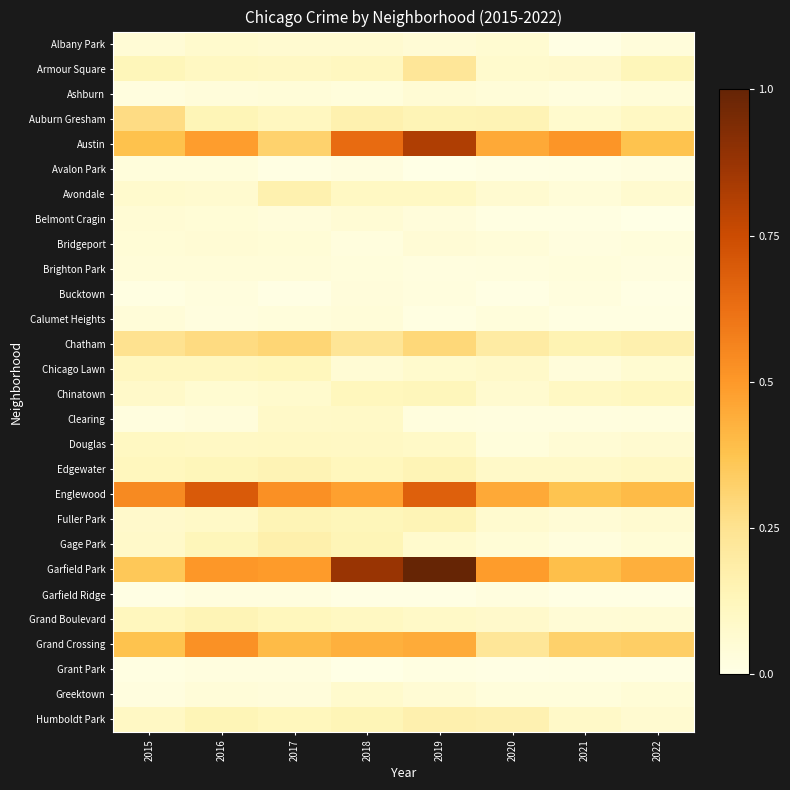

Reading right to left, list all the values displayed in this chart.

Albany Park: 2022=0.0	2021=0.0	2020=0.1	2019=0.0	2018=0.1	2017=0.1	2016=0.1	2015=0.0
Armour Square: 2022=0.1	2021=0.1	2020=0.1	2019=0.2	2018=0.1	2017=0.1	2016=0.1	2015=0.1
Ashburn: 2022=0.0	2021=0.0	2020=0.0	2019=0.1	2018=0.0	2017=0.0	2016=0.0	2015=0.0
Auburn Gresham: 2022=0.1	2021=0.1	2020=0.1	2019=0.1	2018=0.2	2017=0.1	2016=0.1	2015=0.3
Austin: 2022=0.4	2021=0.5	2020=0.5	2019=0.8	2018=0.6	2017=0.3	2016=0.5	2015=0.4
Avalon Park: 2022=0.0	2021=0.0	2020=0.0	2019=0.0	2018=0.0	2017=0.0	2016=0.0	2015=0.0
Avondale: 2022=0.1	2021=0.0	2020=0.1	2019=0.1	2018=0.1	2017=0.2	2016=0.1	2015=0.1
Belmont Cragin: 2022=0.0	2021=0.0	2020=0.0	2019=0.0	2018=0.1	2017=0.0	2016=0.0	2015=0.1
Bridgeport: 2022=0.0	2021=0.0	2020=0.0	2019=0.0	2018=0.0	2017=0.0	2016=0.1	2015=0.0
Brighton Park: 2022=0.0	2021=0.0	2020=0.0	2019=0.0	2018=0.0	2017=0.0	2016=0.0	2015=0.0
Bucktown: 2022=0.0	2021=0.0	2020=0.0	2019=0.0	2018=0.0	2017=0.0	2016=0.0	2015=0.0
Calumet Heights: 2022=0.0	2021=0.0	2020=0.0	2019=0.0	2018=0.0	2017=0.0	2016=0.0	2015=0.0
Chatham: 2022=0.2	2021=0.2	2020=0.2	2019=0.3	2018=0.2	2017=0.3	2016=0.3	2015=0.2
Chicago Lawn: 2022=0.1	2021=0.0	2020=0.1	2019=0.1	2018=0.1	2017=0.1	2016=0.1	2015=0.1
Chinatown: 2022=0.1	2021=0.1	2020=0.1	2019=0.1	2018=0.1	2017=0.1	2016=0.1	2015=0.1
Clearing: 2022=0.0	2021=0.0	2020=0.0	2019=0.0	2018=0.1	2017=0.1	2016=0.0	2015=0.0
Douglas: 2022=0.1	2021=0.1	2020=0.0	2019=0.1	2018=0.1	2017=0.1	2016=0.1	2015=0.1
Edgewater: 2022=0.1	2021=0.1	2020=0.1	2019=0.1	2018=0.1	2017=0.1	2016=0.1	2015=0.1
Englewood: 2022=0.4	2021=0.4	2020=0.5	2019=0.7	2018=0.5	2017=0.5	2016=0.7	2015=0.5
Fuller Park: 2022=0.1	2021=0.0	2020=0.1	2019=0.1	2018=0.1	2017=0.1	2016=0.1	2015=0.1
Gage Park: 2022=0.0	2021=0.0	2020=0.0	2019=0.1	2018=0.1	2017=0.2	2016=0.1	2015=0.1
Garfield Park: 2022=0.4	2021=0.4	2020=0.5	2019=1.0	2018=0.9	2017=0.5	2016=0.5	2015=0.4
Garfield Ridge: 2022=0.0	2021=0.0	2020=0.0	2019=0.0	2018=0.0	2017=0.0	2016=0.0	2015=0.0
Grand Boulevard: 2022=0.1	2021=0.0	2020=0.1	2019=0.1	2018=0.1	2017=0.1	2016=0.1	2015=0.1
Grand Crossing: 2022=0.3	2021=0.3	2020=0.2	2019=0.4	2018=0.4	2017=0.4	2016=0.5	2015=0.4
Grant Park: 2022=0.0	2021=0.0	2020=0.0	2019=0.0	2018=0.0	2017=0.0	2016=0.0	2015=0.0
Greektown: 2022=0.0	2021=0.0	2020=0.0	2019=0.1	2018=0.1	2017=0.0	2016=0.0	2015=0.0
Humboldt Park: 2022=0.1	2021=0.1	2020=0.2	2019=0.2	2018=0.1	2017=0.1	2016=0.1	2015=0.1